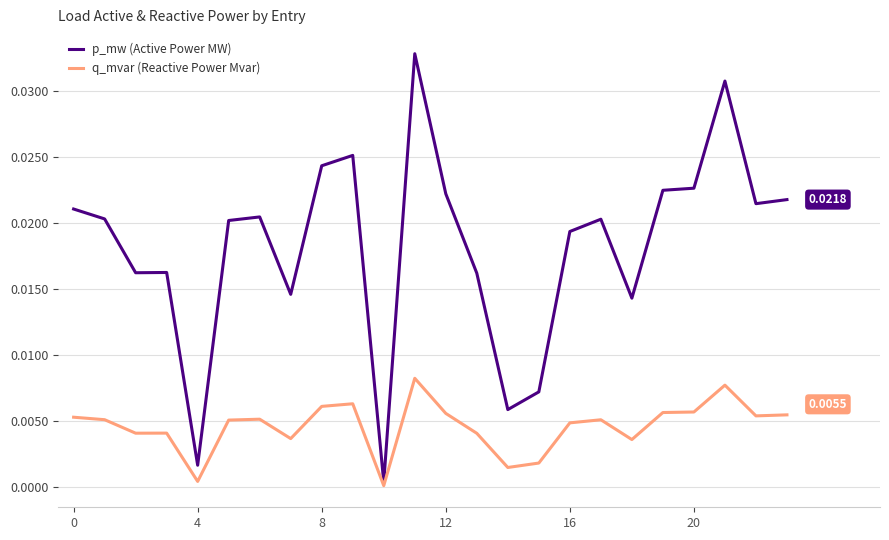

What are all the series names shown in the legend?

p_mw (Active Power MW), q_mvar (Reactive Power Mvar)